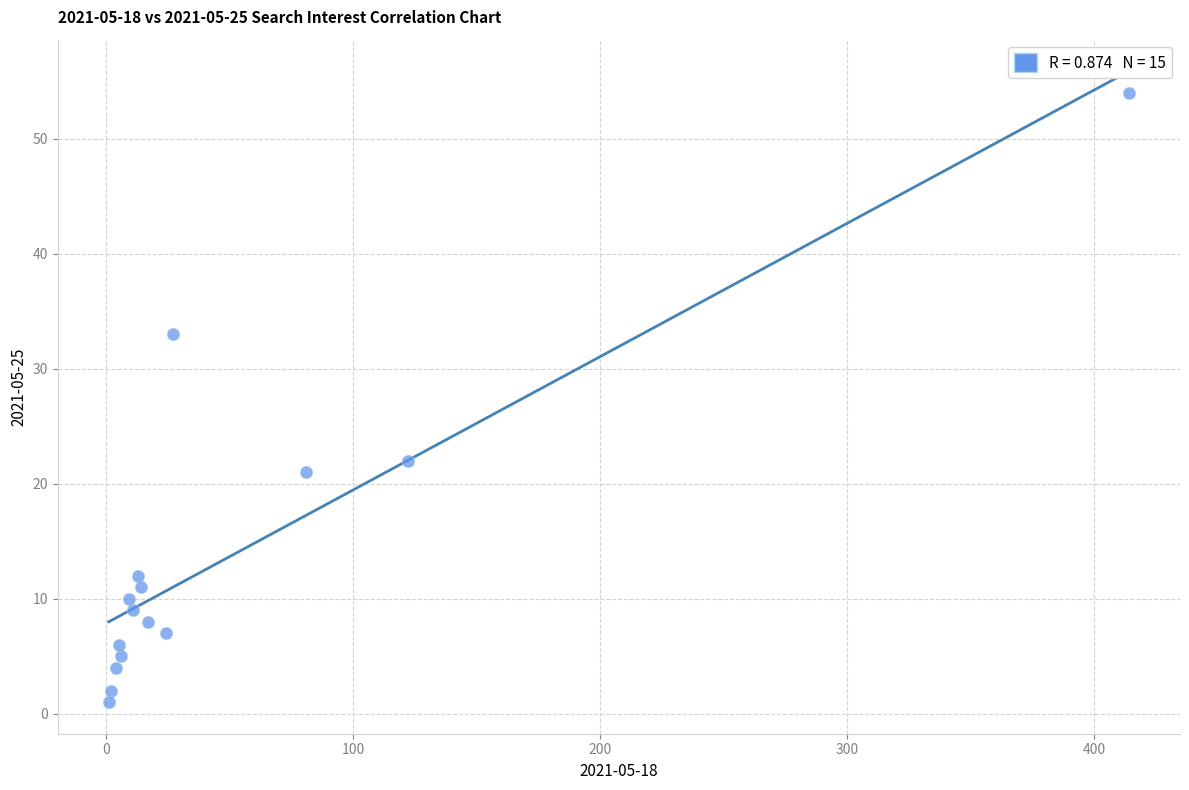

What is the range of Y values (max minus min)?

53